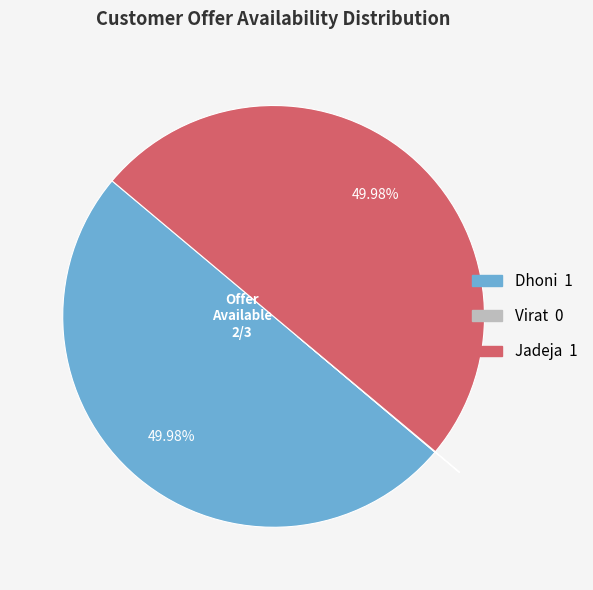

What is the smallest slice in the pie chart?

Virat